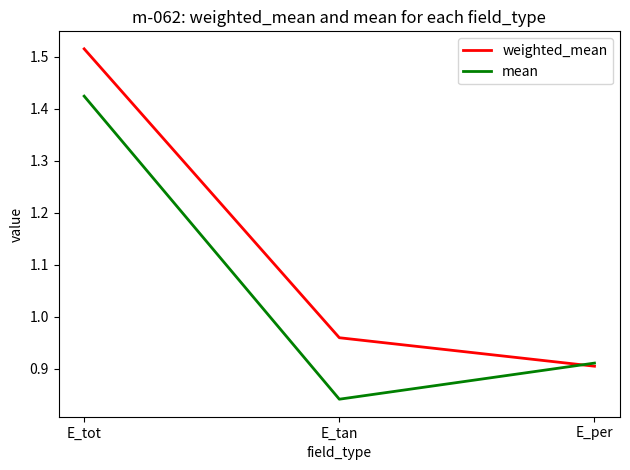

At E_tan, list the series in order from smallest to largest.

mean, weighted_mean